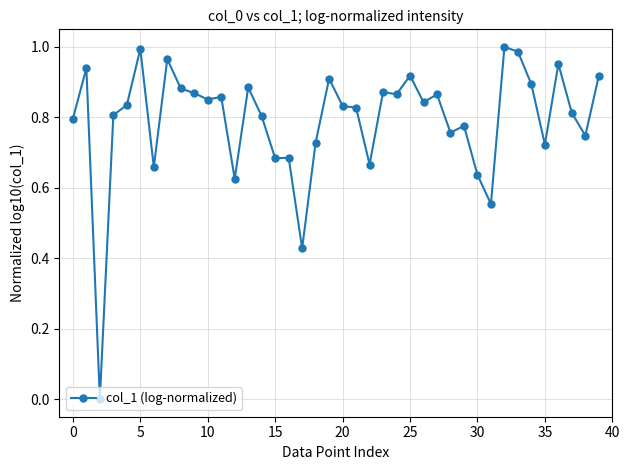

Count the number of categories in the chart.

40